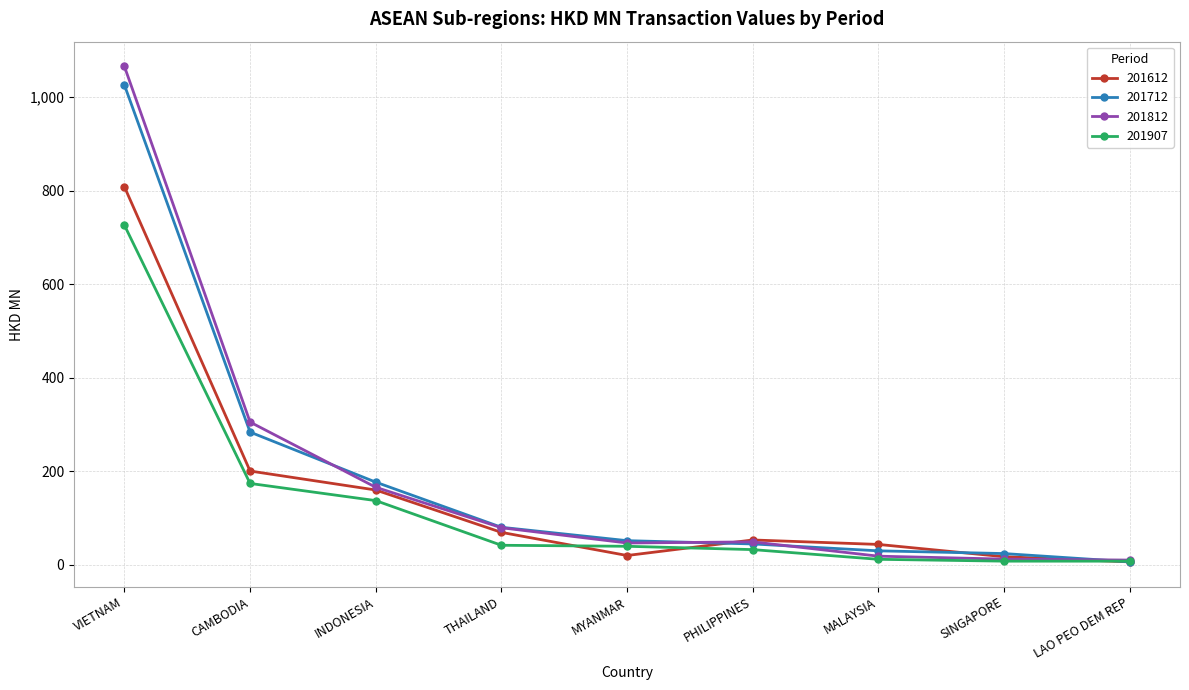

What is the difference between the 201812 values at PHILIPPINES and MALAYSIA?

30.6